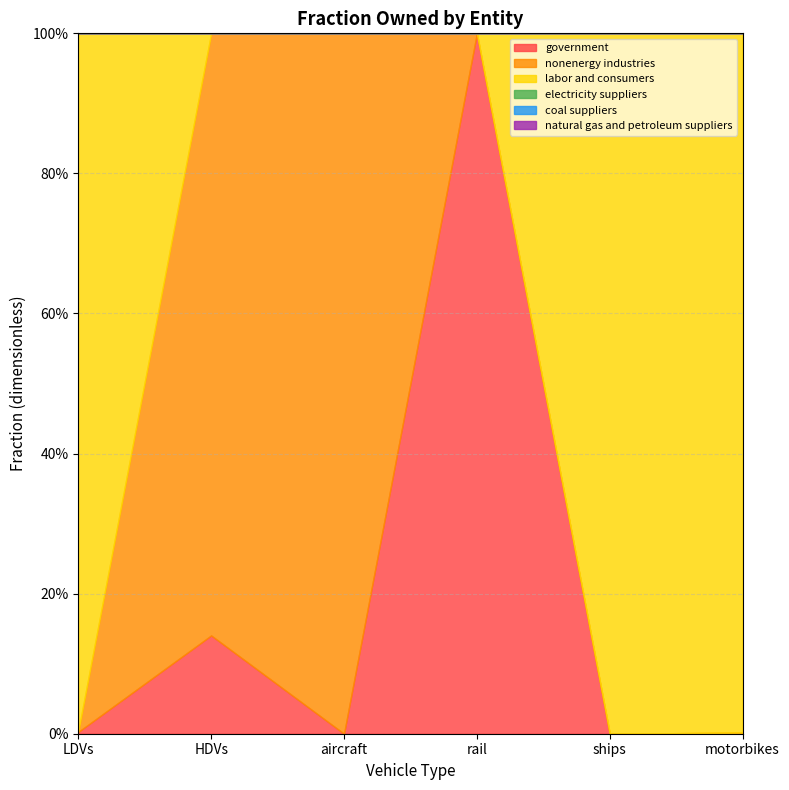

Where is electricity suppliers nearest to the value 0?

LDVs